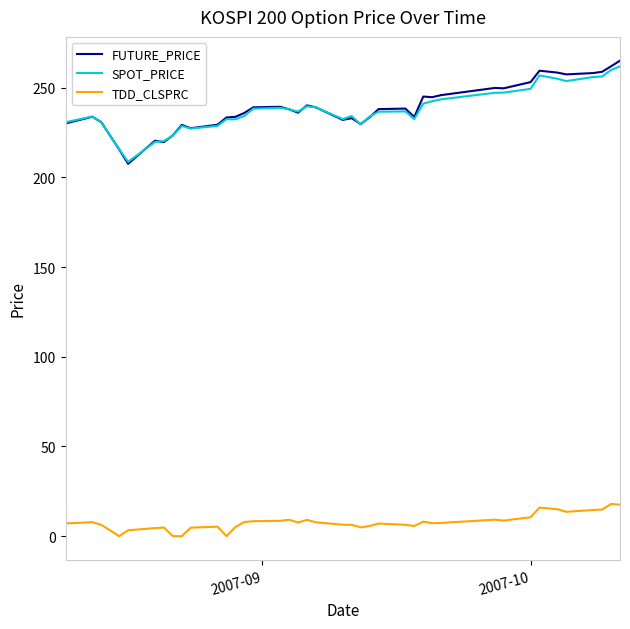

What is the sum of all SPOT_PRICE values?

9500.9